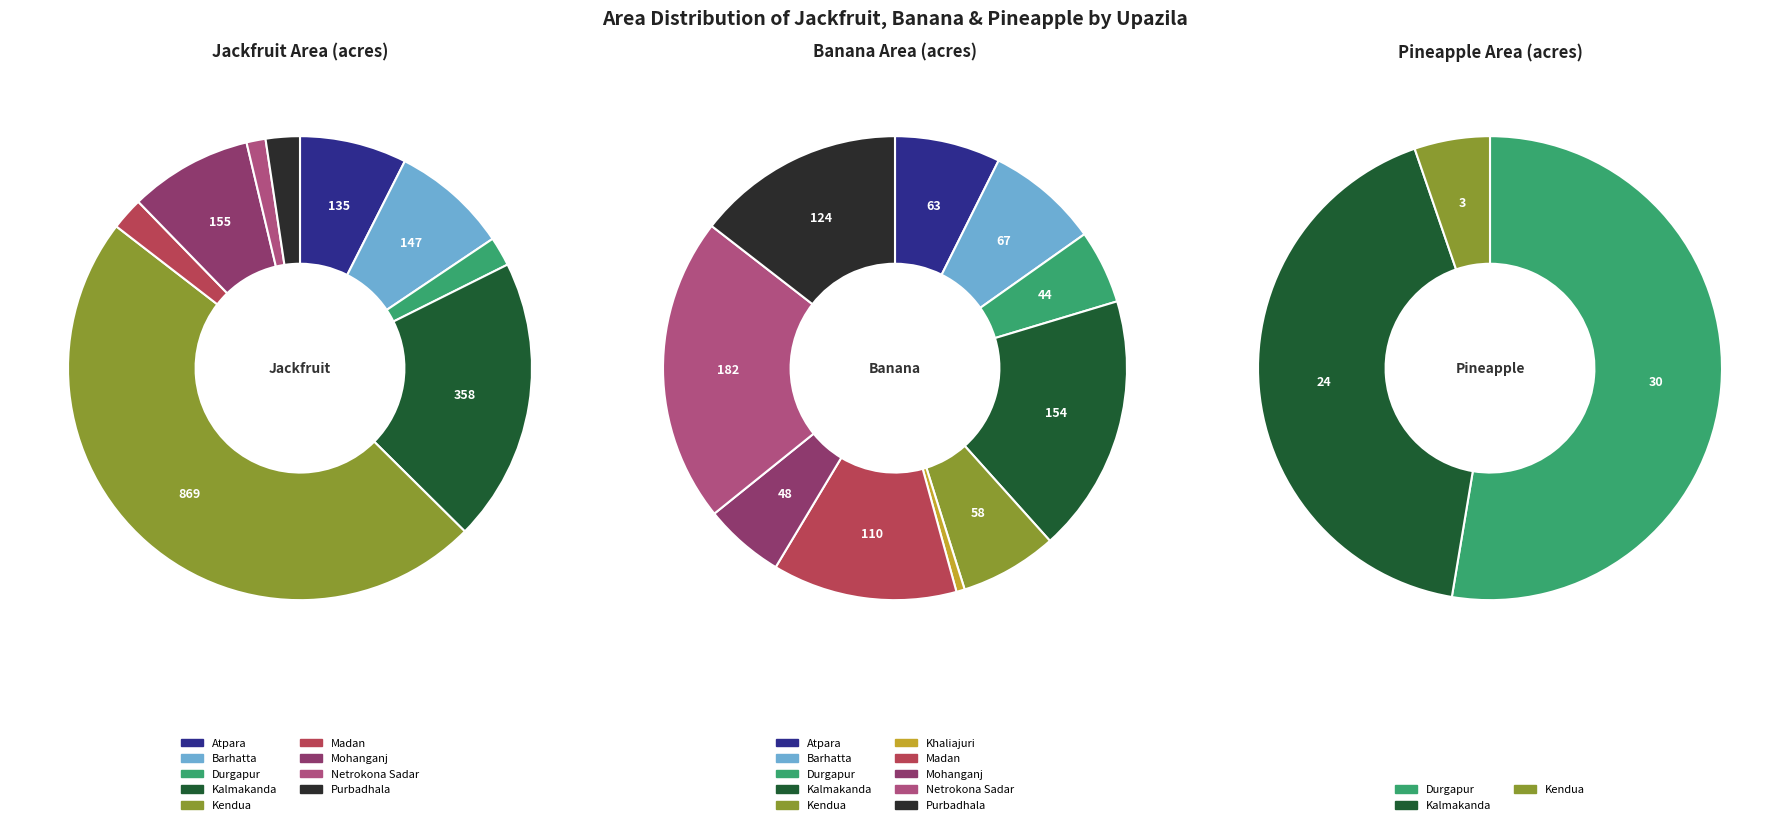

What percentage is NOT represented by Netrokona Sadar?

98.7%